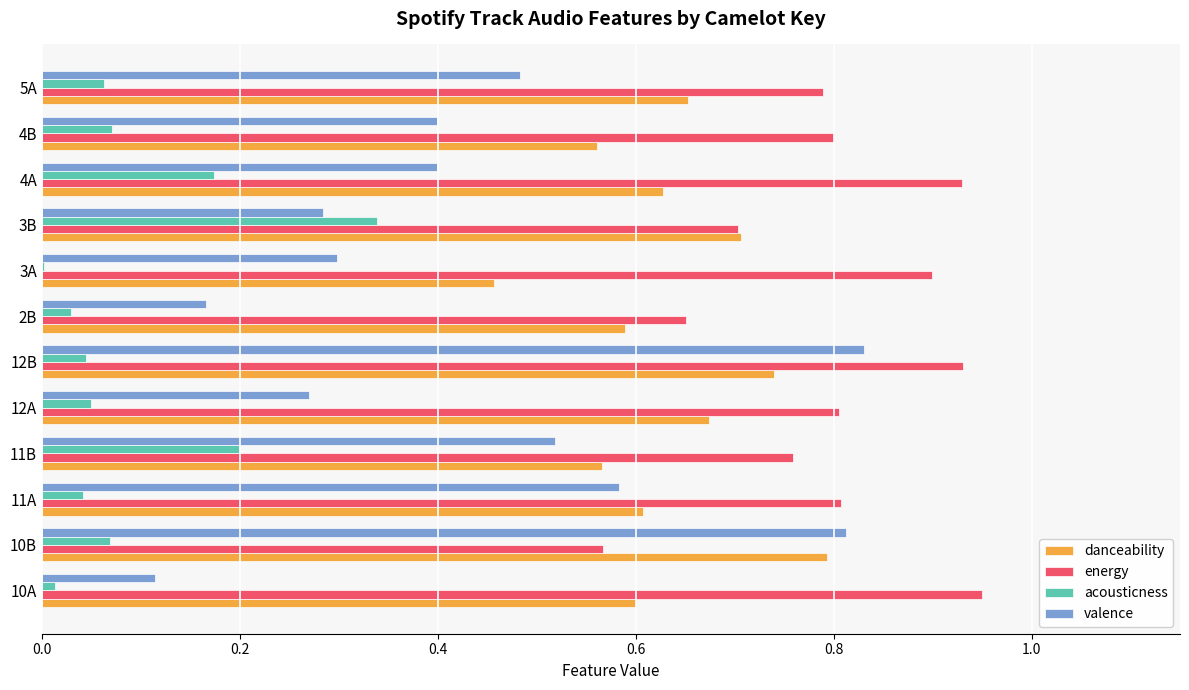

What is the total value across all series at 3B?

2.0